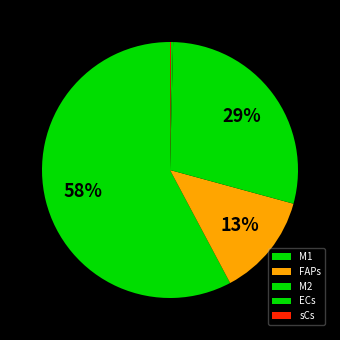

Which slice represents more than half of the pie?

M1